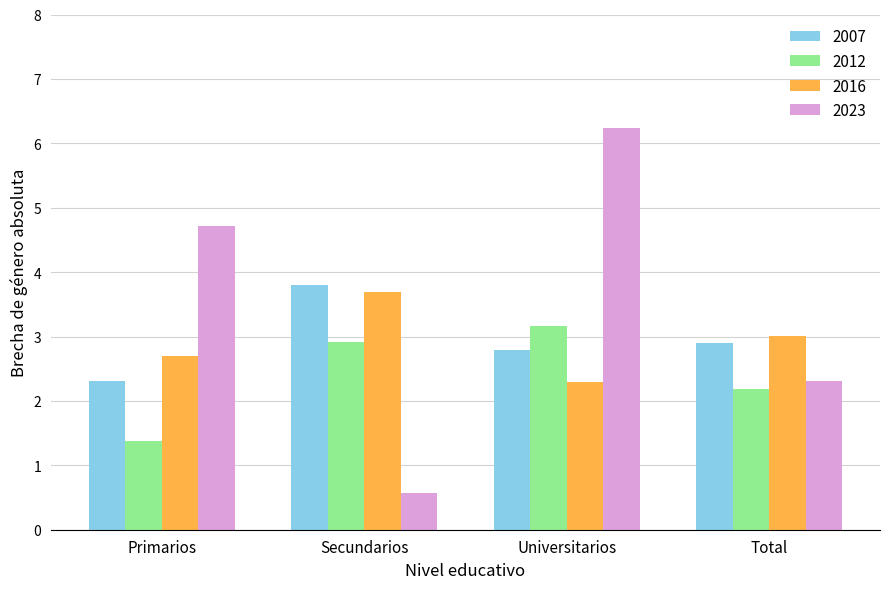

Which series changed the most between Universitarios and Total?

2023